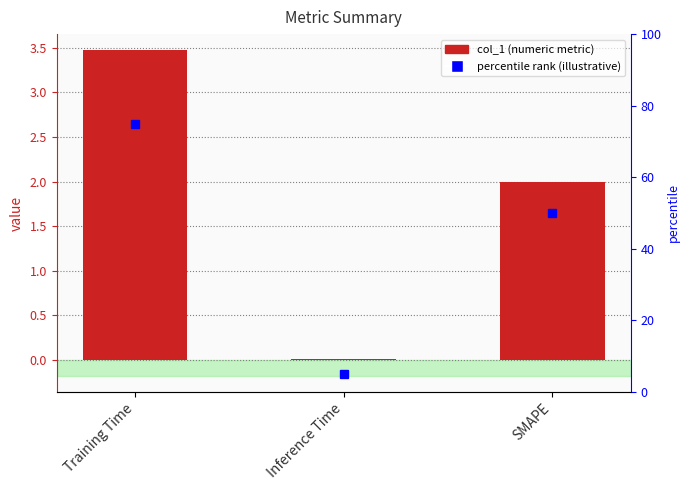

What position from the right is SMAPE?

1